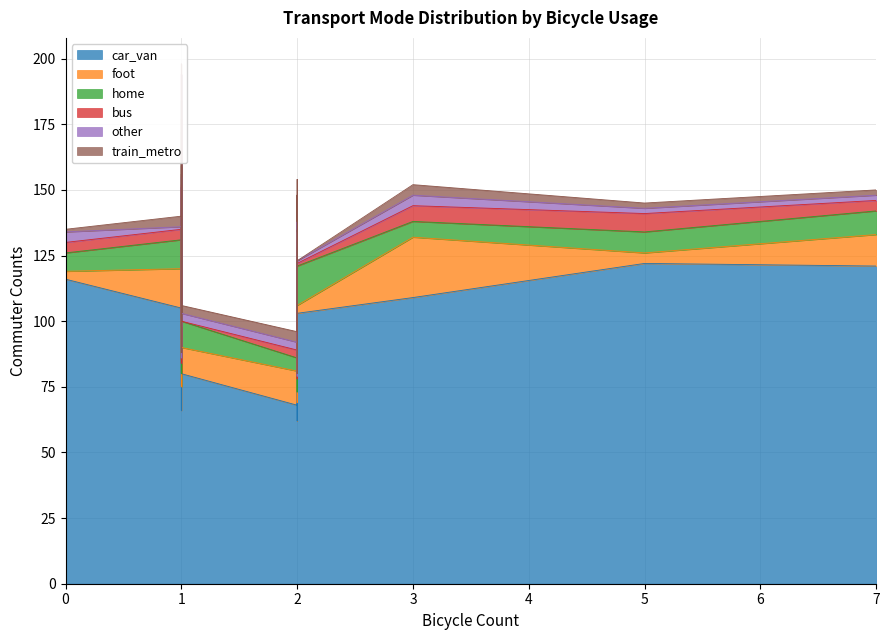

What is the difference between the maximum and second lowest values in the train_metro series?

6